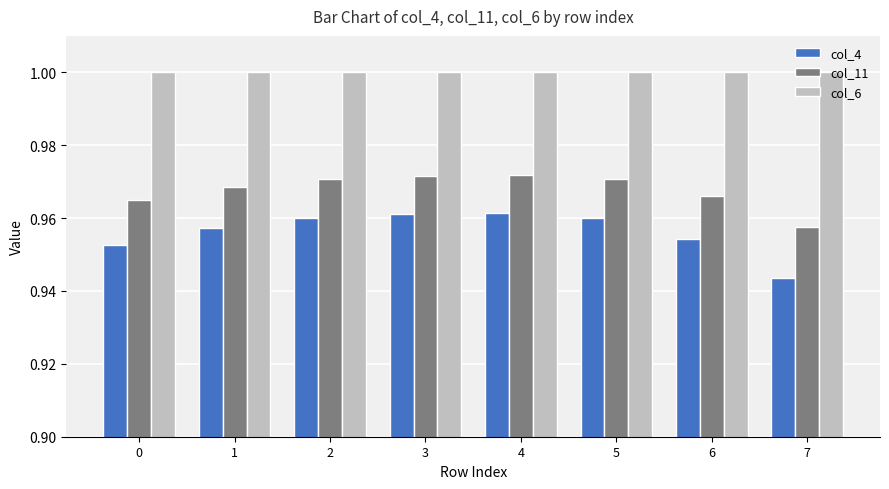

What is the total value across all series at 6?

2.9